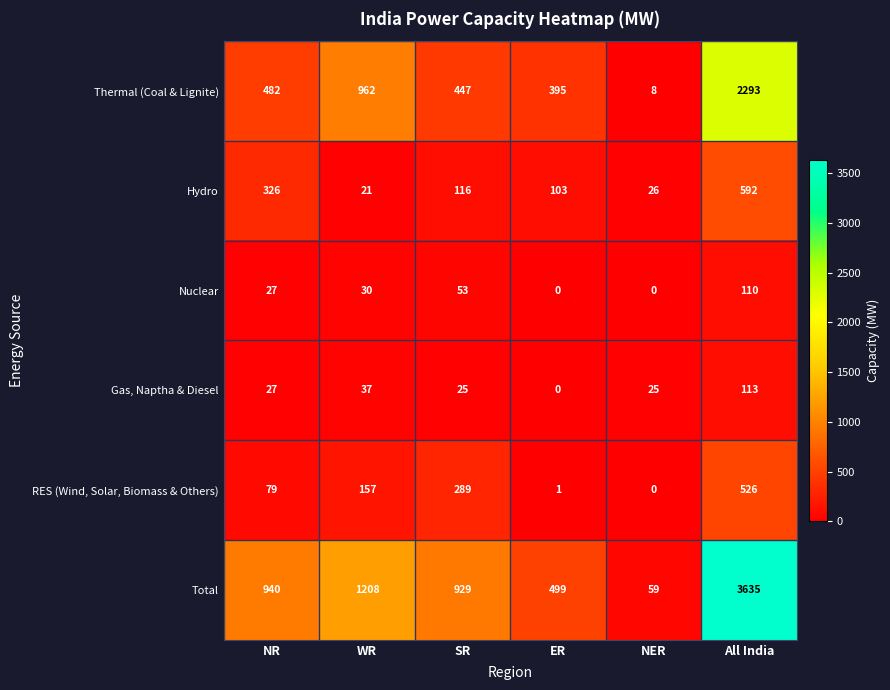

Which series has the widest spread of values?

Total